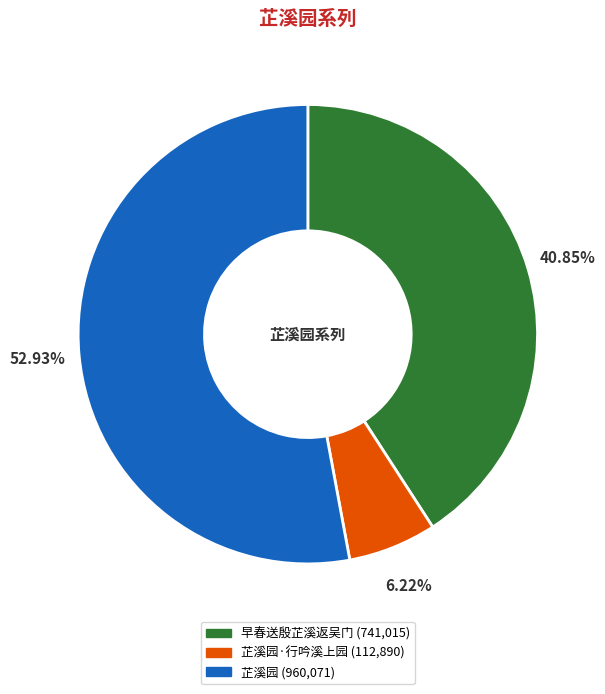

Does any single category account for the majority?

Yes